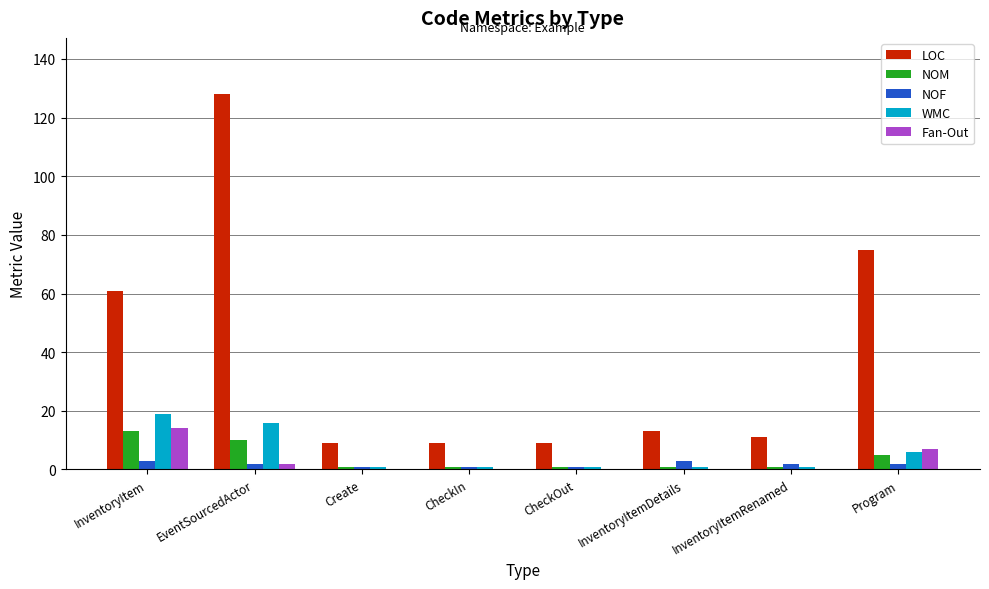

Reading left to right, extract all data points from this chart.

LOC: 61	128	9	9	9	13	11	75
NOM: 13	10	1	1	1	1	1	5
NOF: 3	2	1	1	1	3	2	2
WMC: 19	16	1	1	1	1	1	6
Fan-Out: 14	2	0	0	0	0	0	7